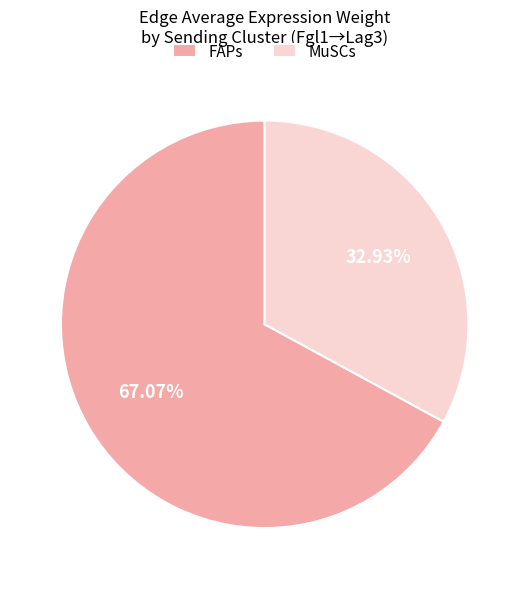

Approximately how many times larger is the value at MuSCs compared to FAPs?

0.5